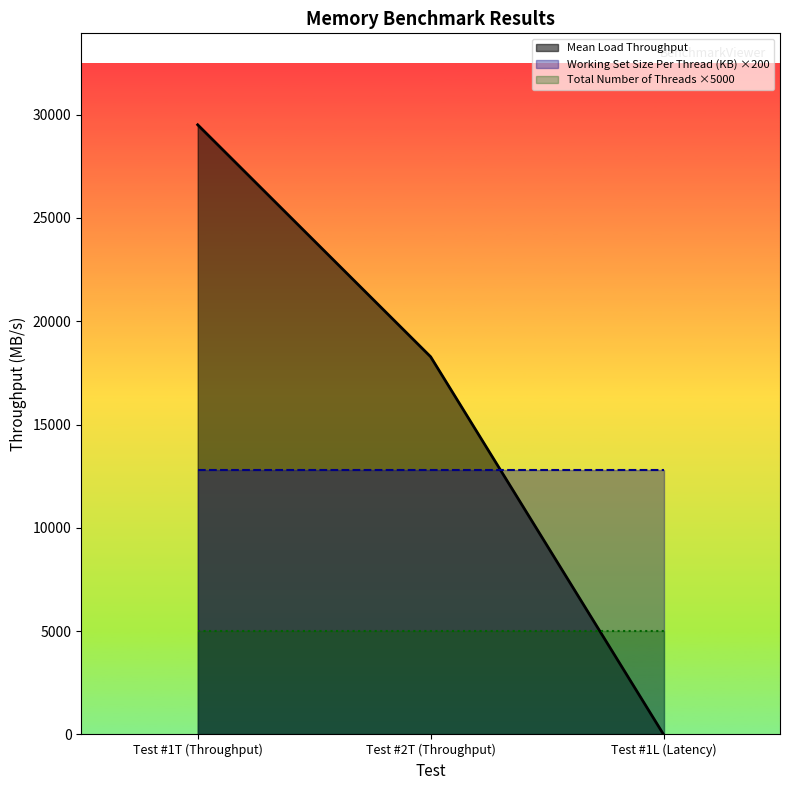

How many positive values does the Number of Load Generating Threads series have?

2